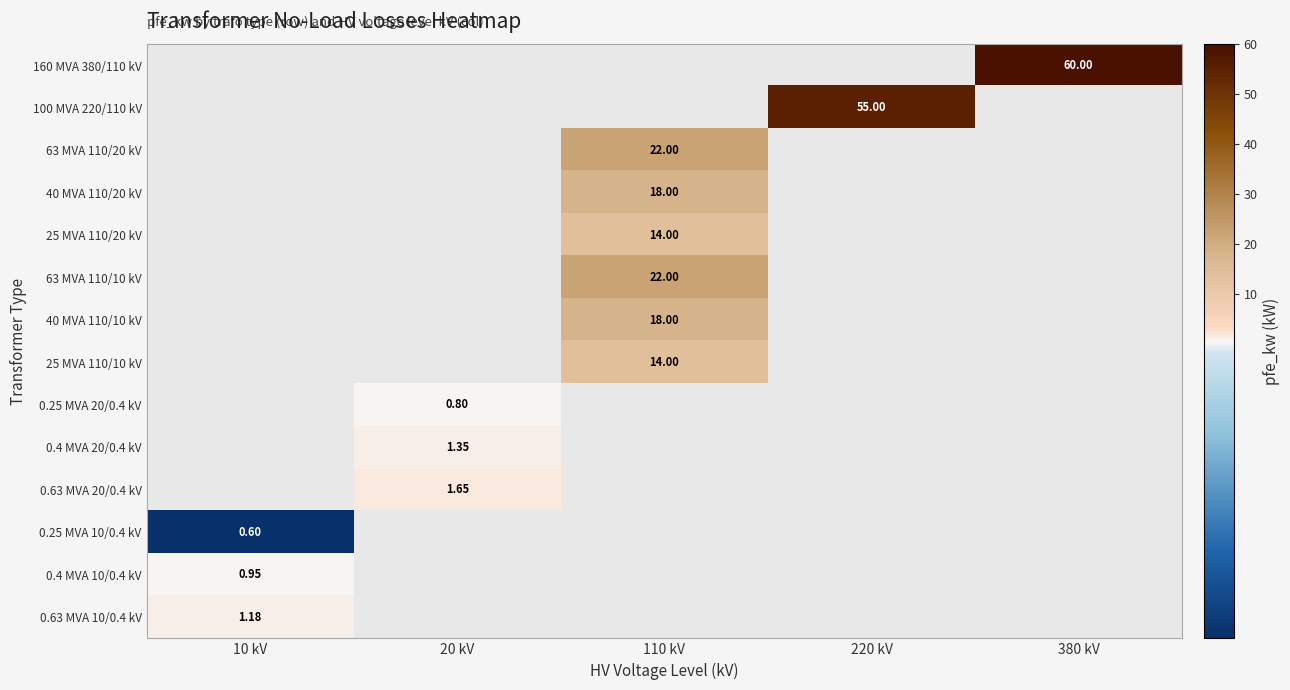

Which category has the highest value in the 160 MVA 380/110 kV series?

10 kV